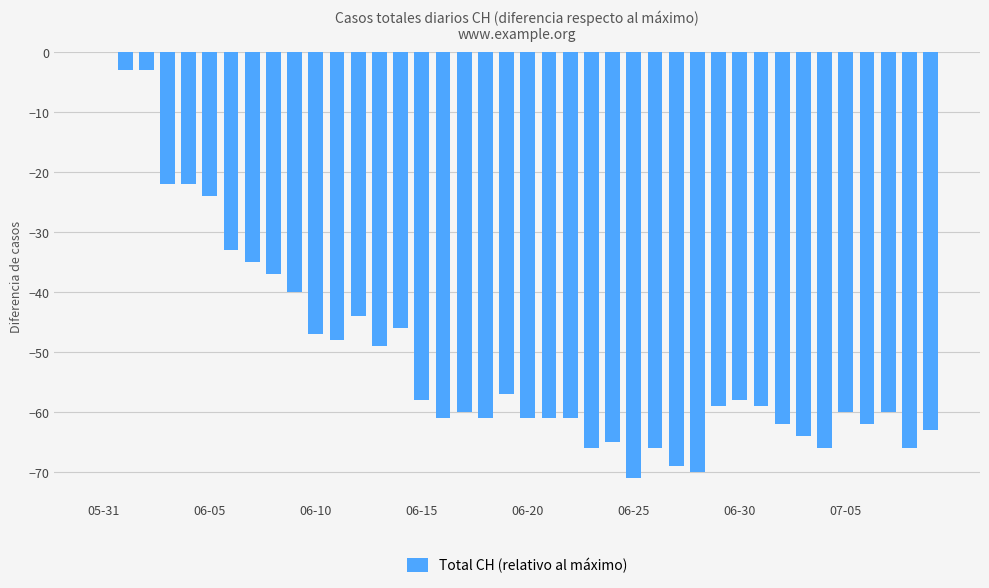

What is the sum of all values?

-2019